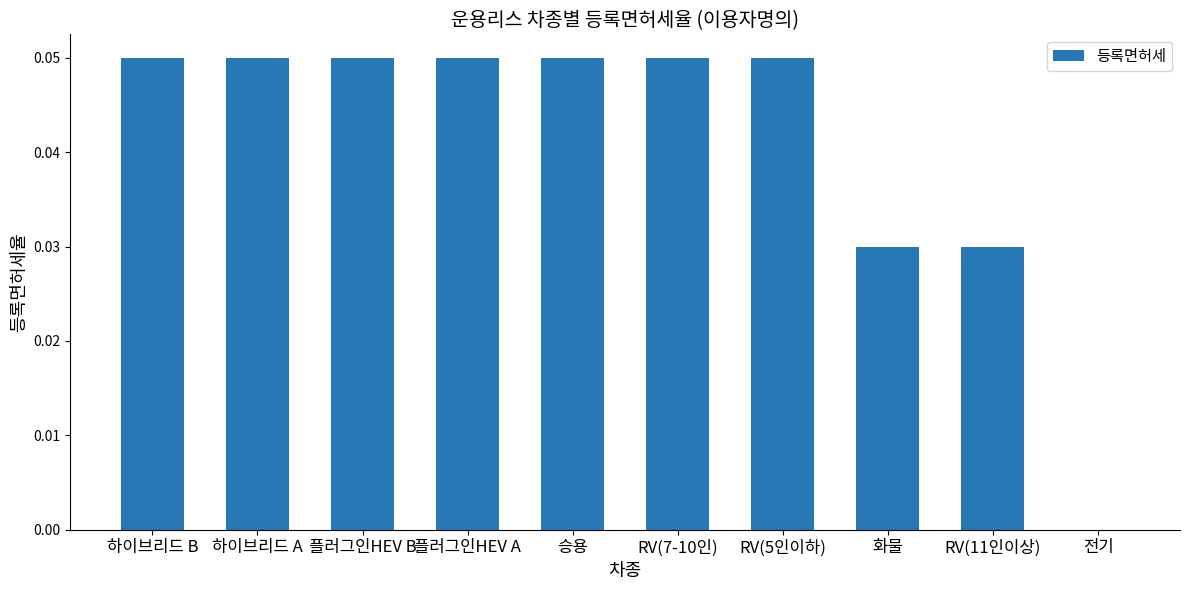

True or false: the data shows 0.0 at RV(5인이하).

False